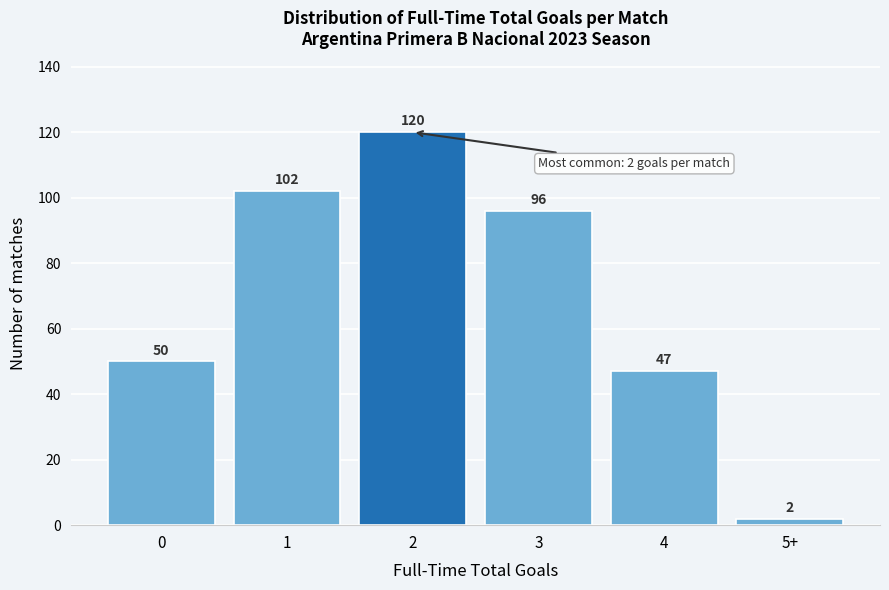

Reading left to right, extract all data points from this chart.

50	102	120	96	47	2